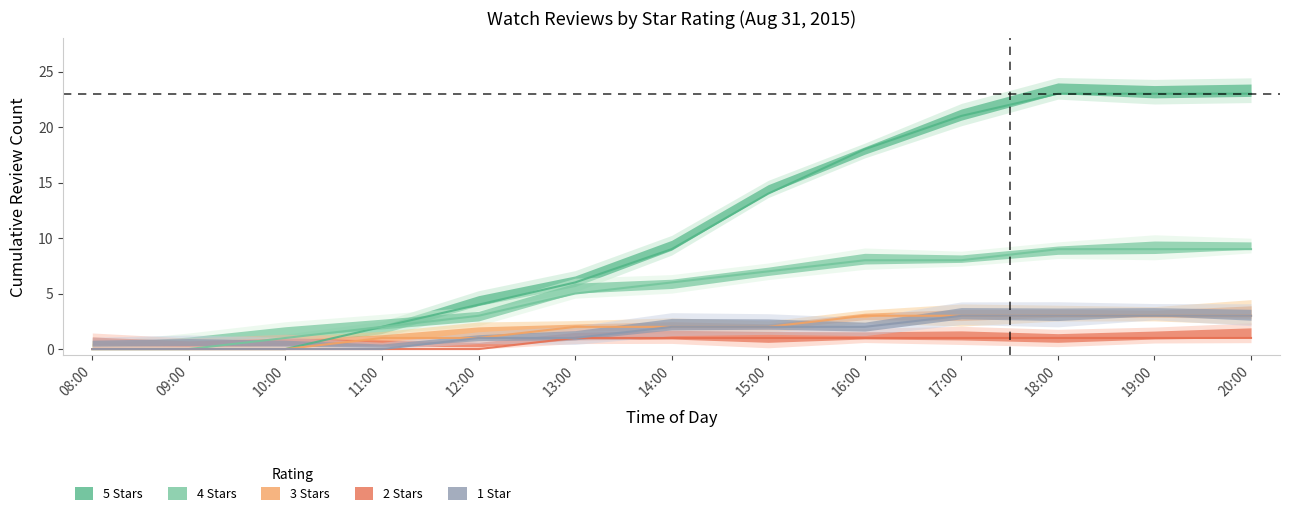

How many values in the 5 Stars series exceed 9?

6